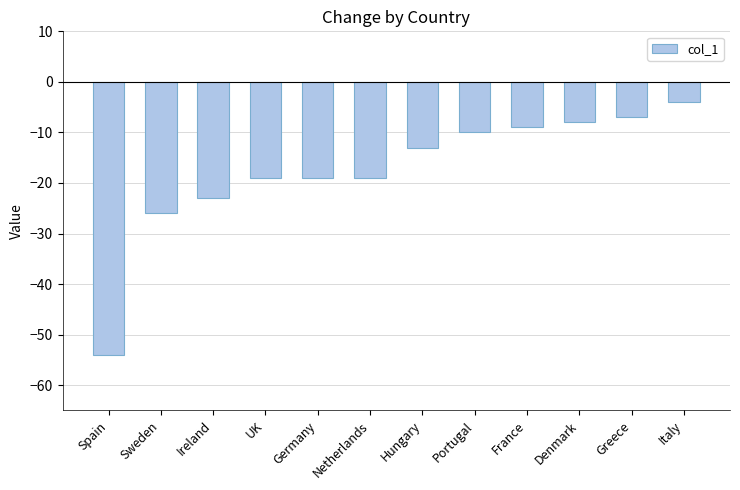

Which category has the highest value across all series?

Italy